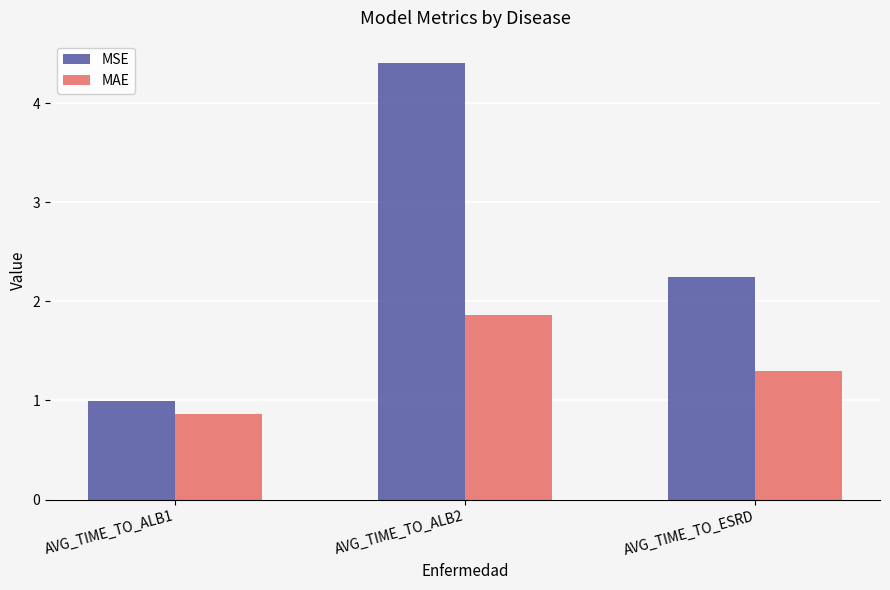

What is the label of the 3rd bar from the left?

AVG_TIME_TO_ESRD